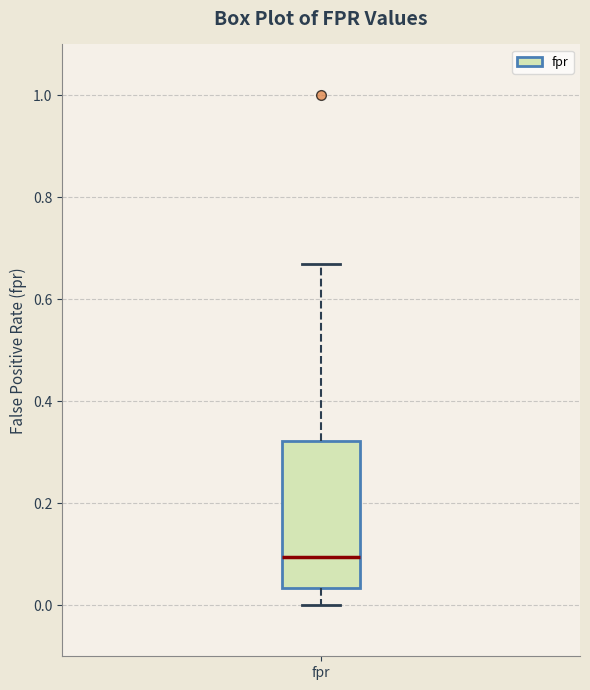

Transcribe this box plot: give where the median line is, the range the box spans, and where the two whiskers end, as read against the y-axis. The values are not printed on the chart, so give them approximately, as read against the axis.

median 0.10, box 0.04 to 0.32, whiskers 0.00 to 0.66